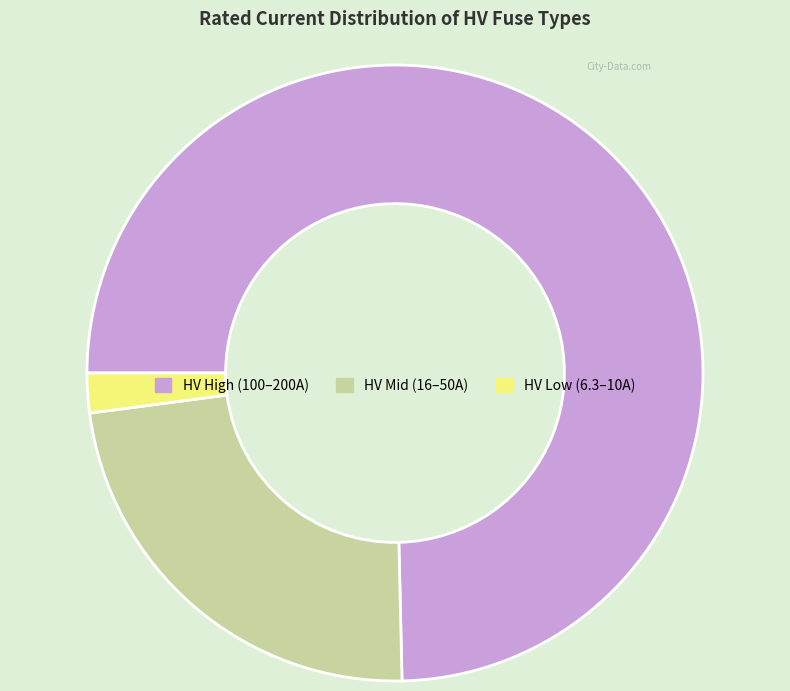

Is there a majority slice in this chart?

Yes